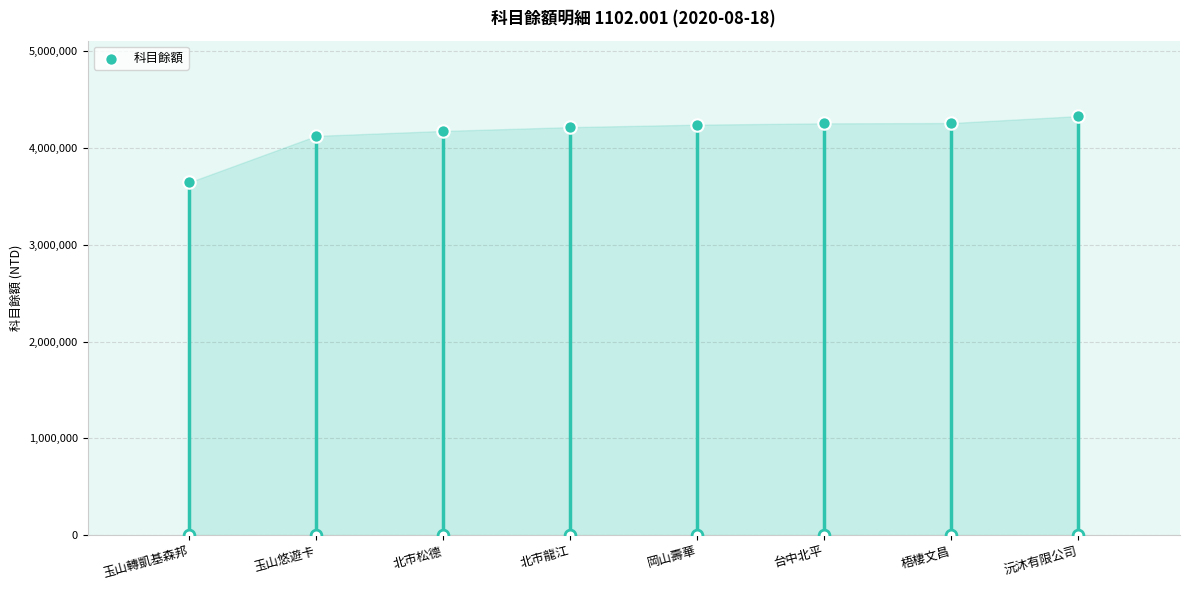

What is the ratio of the value at 梧棲文昌 to the value at 岡山壽華?

1.0